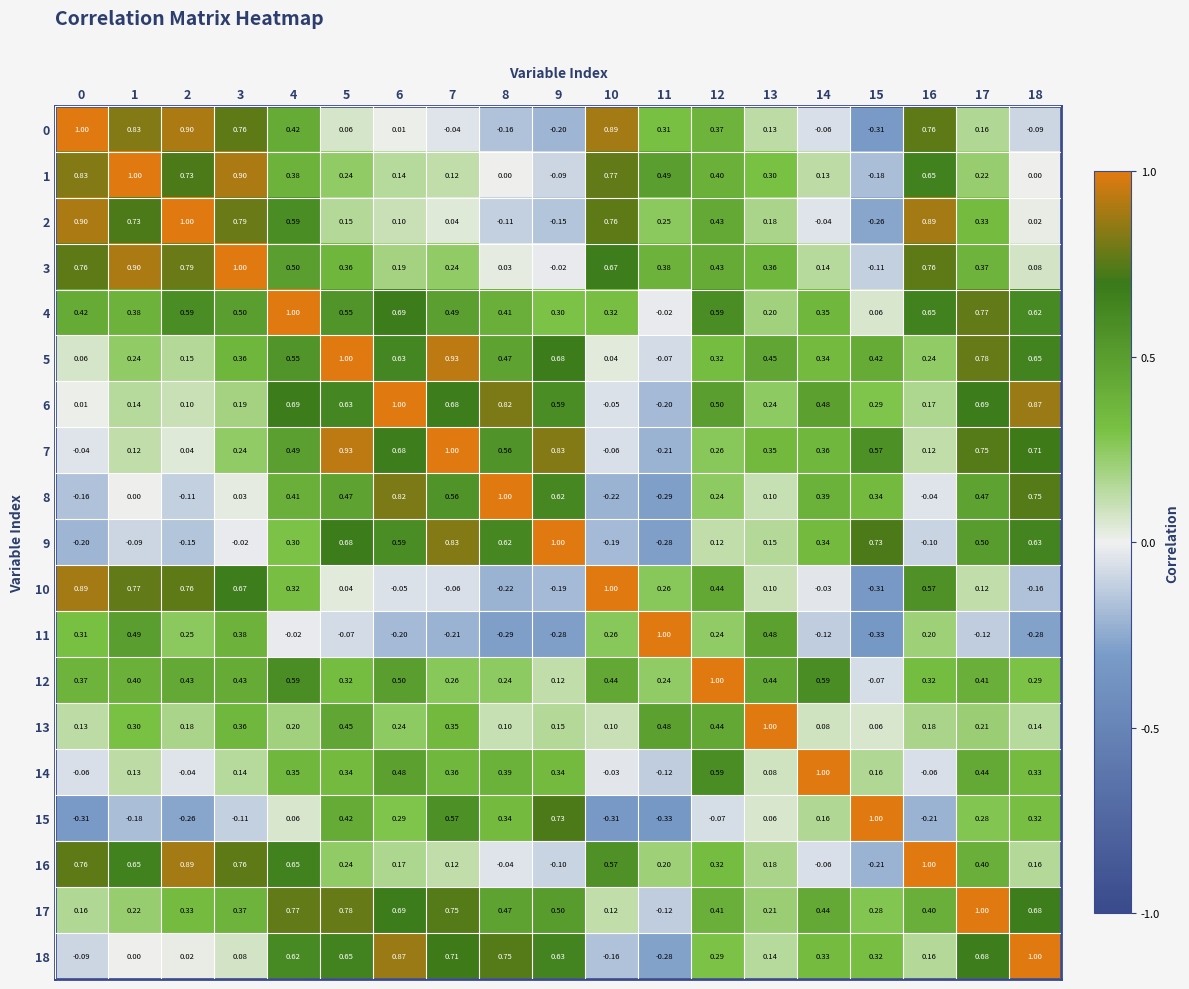

Is the value of 12 at 18 greater than the value of 3 at 9?

Yes